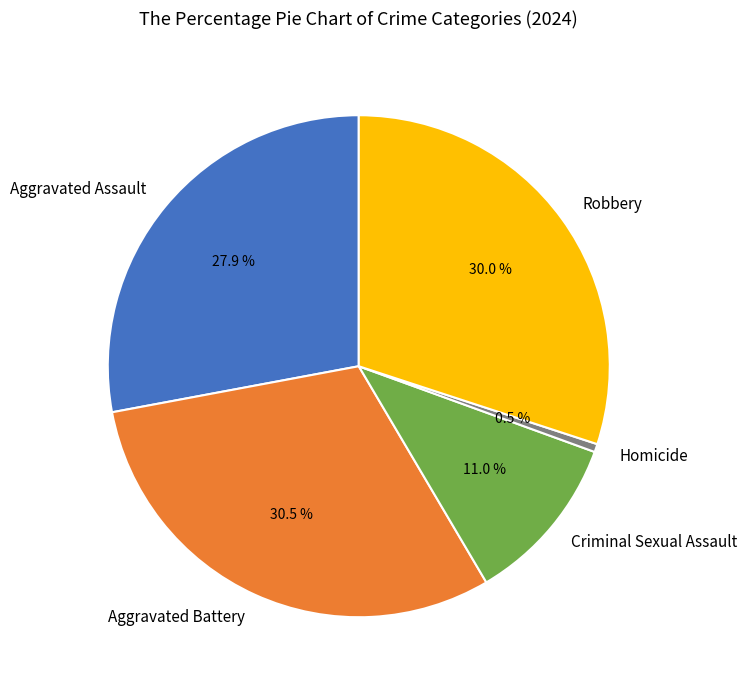

How many segments does this pie chart have?

5